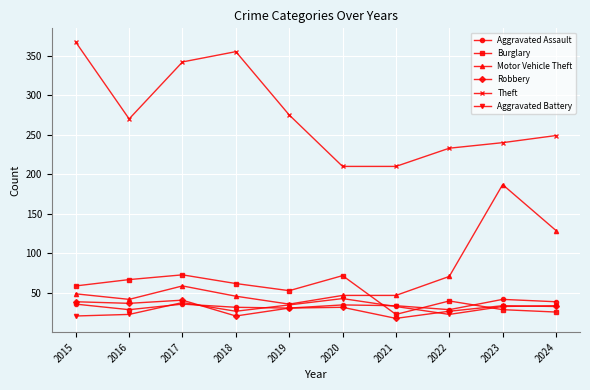

Between 2015 and 2017, which series saw the biggest shift?

Theft